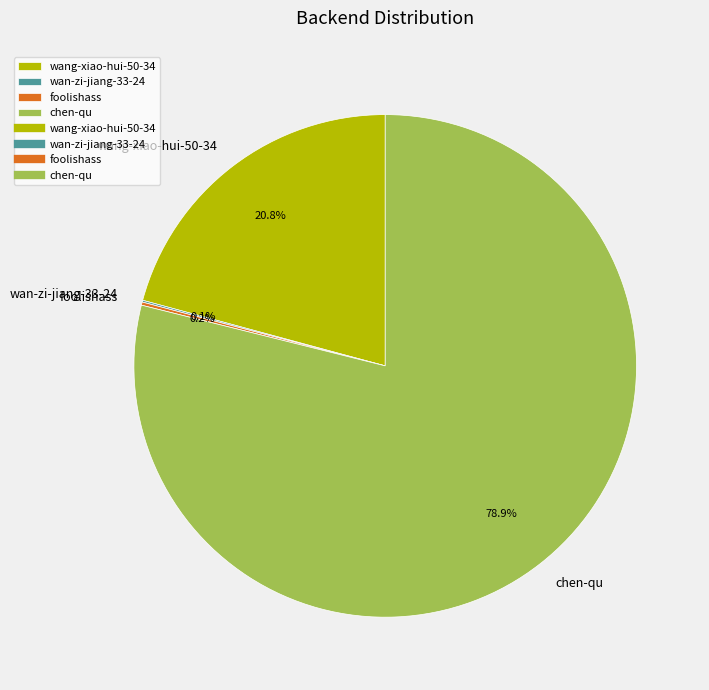

Does wang-xiao-hui-50-34 account for over 50% of the chart?

No